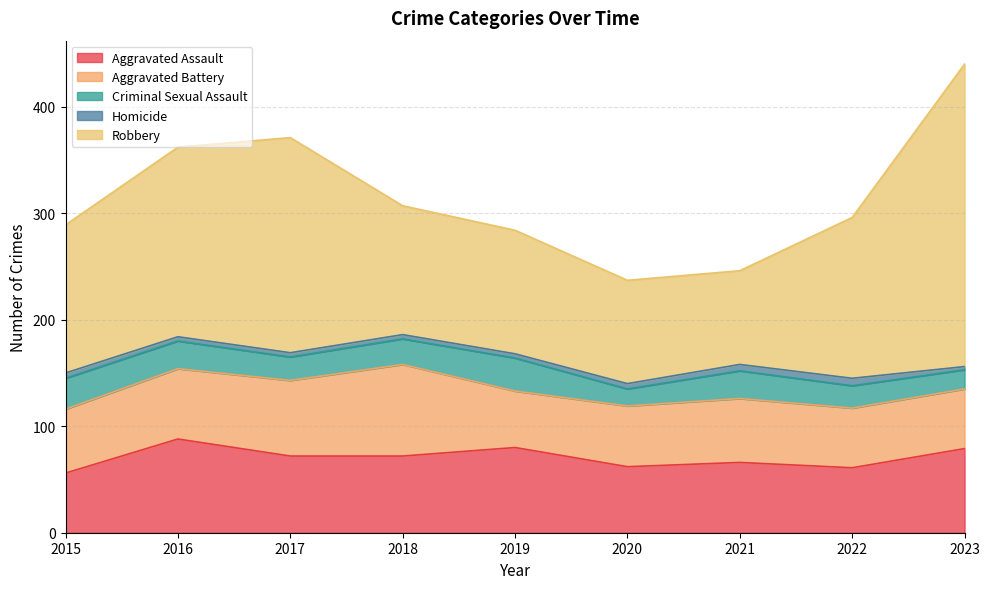

True or false: Aggravated Assault and Robbery intersect in this chart.

False